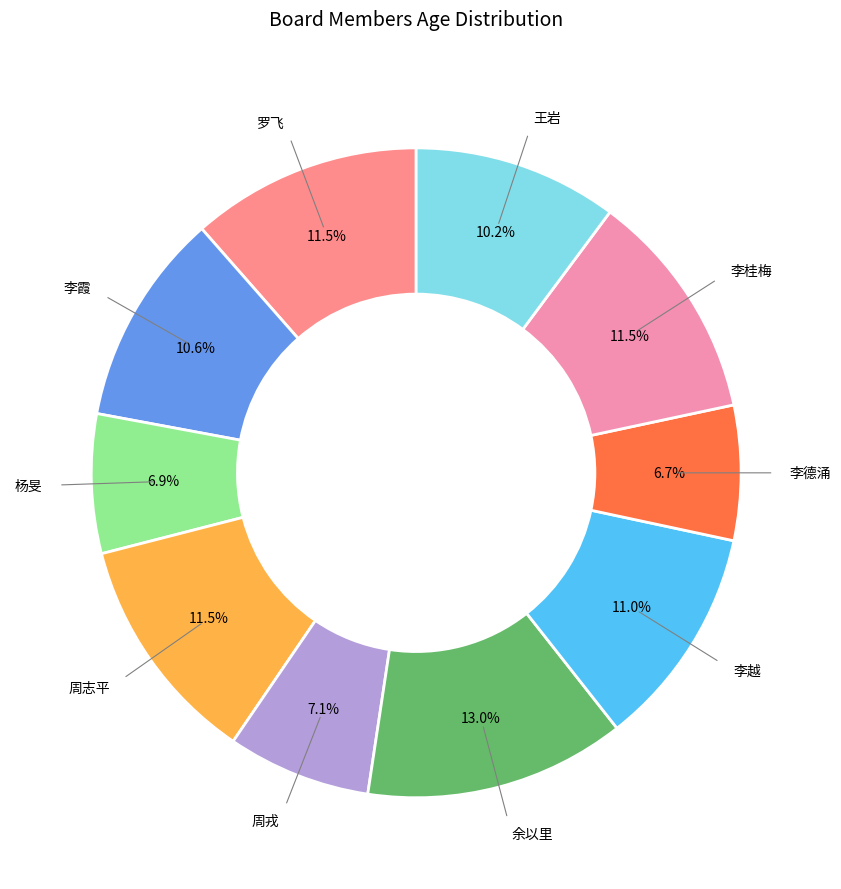

Count the number of slices in the pie.

10